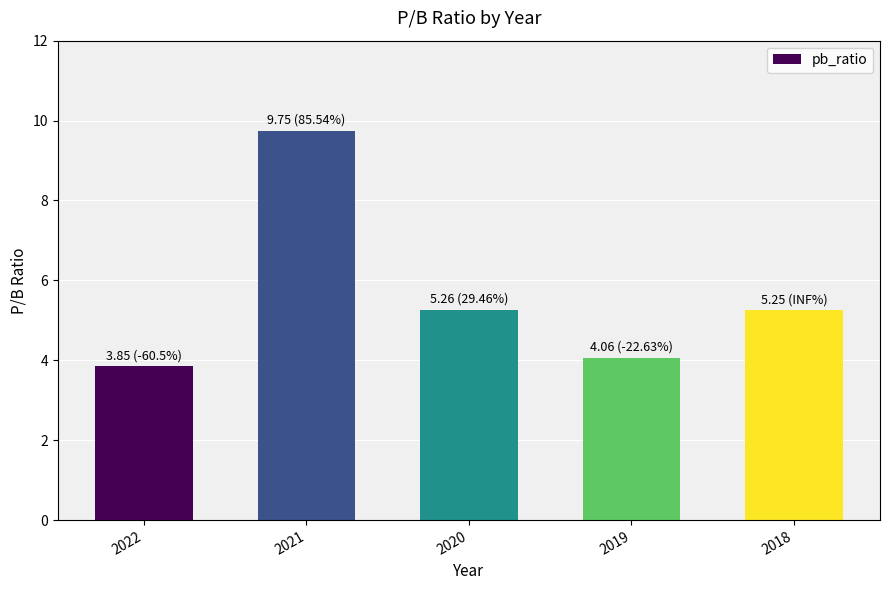

Does the chart contain any negative values?

No